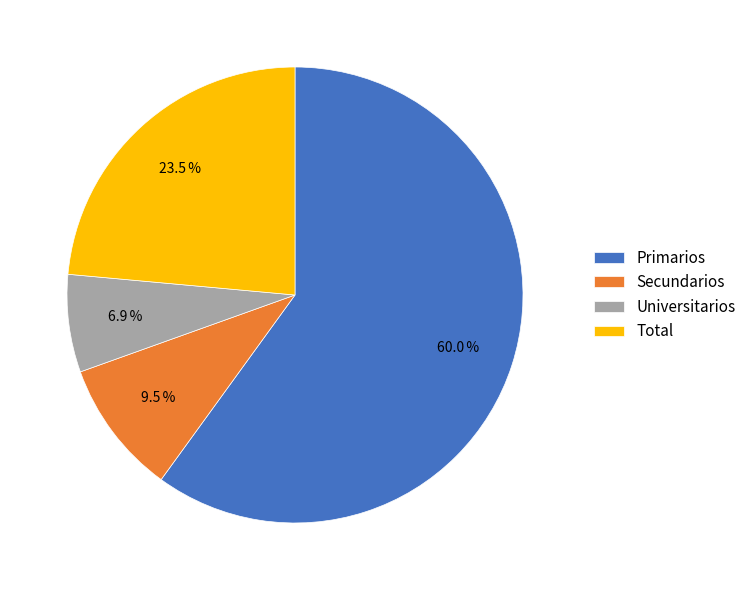

How many segments does this pie chart have?

4